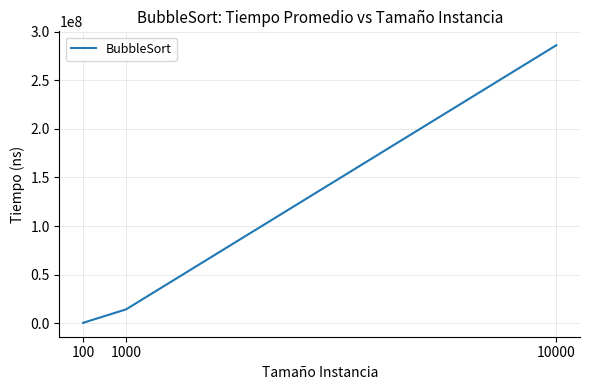

What is the sum of all values?

300605160